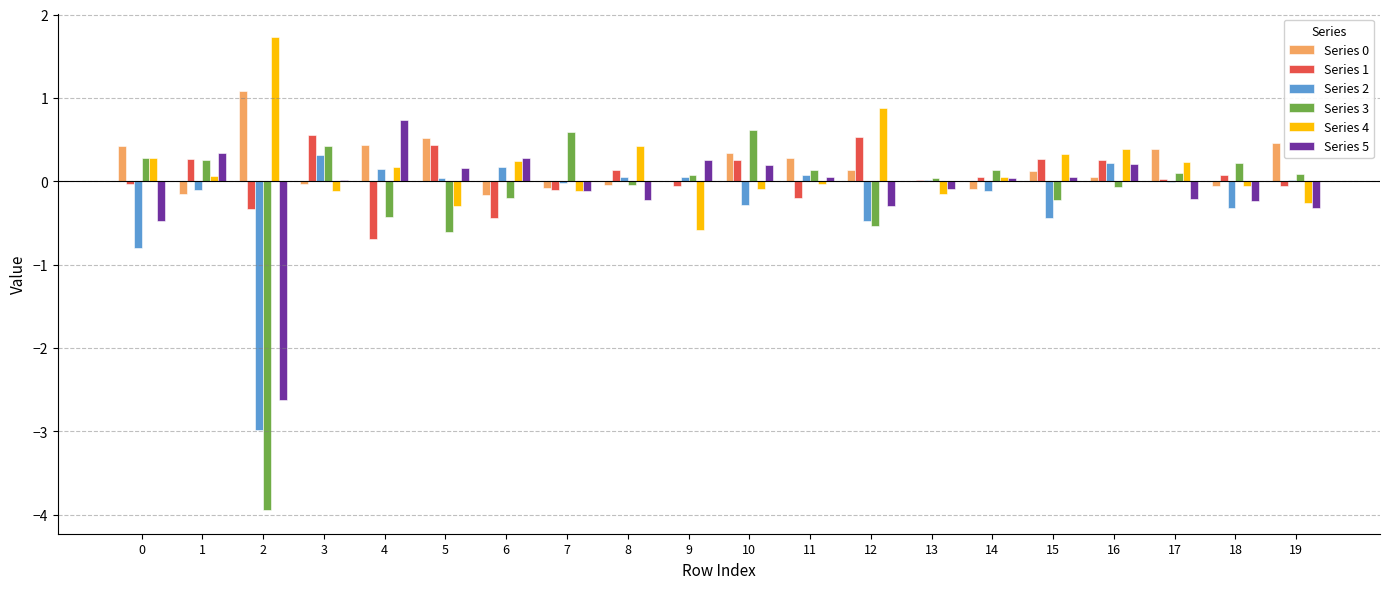

What is the highest value of the Series 3 series?

0.6